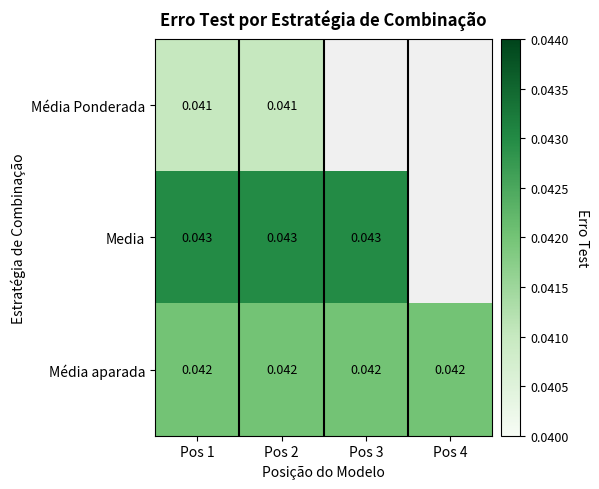

Is the value of Média aparada at Pos 2 greater than the value of Media at Pos 3?

No